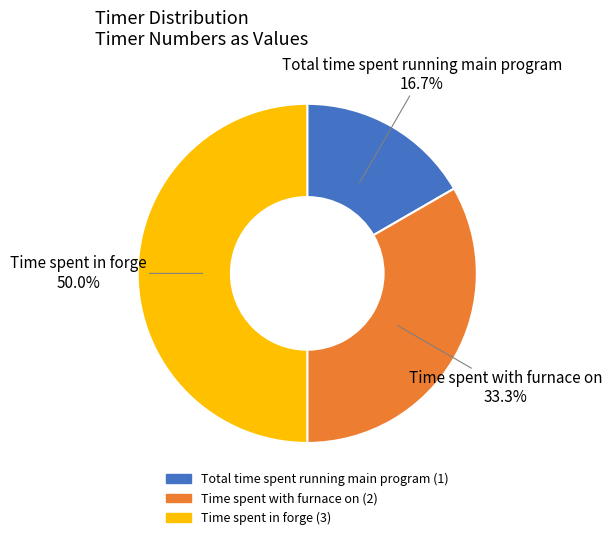

Do Time spent with furnace on and Time spent in forge together represent more than half of the pie?

Yes